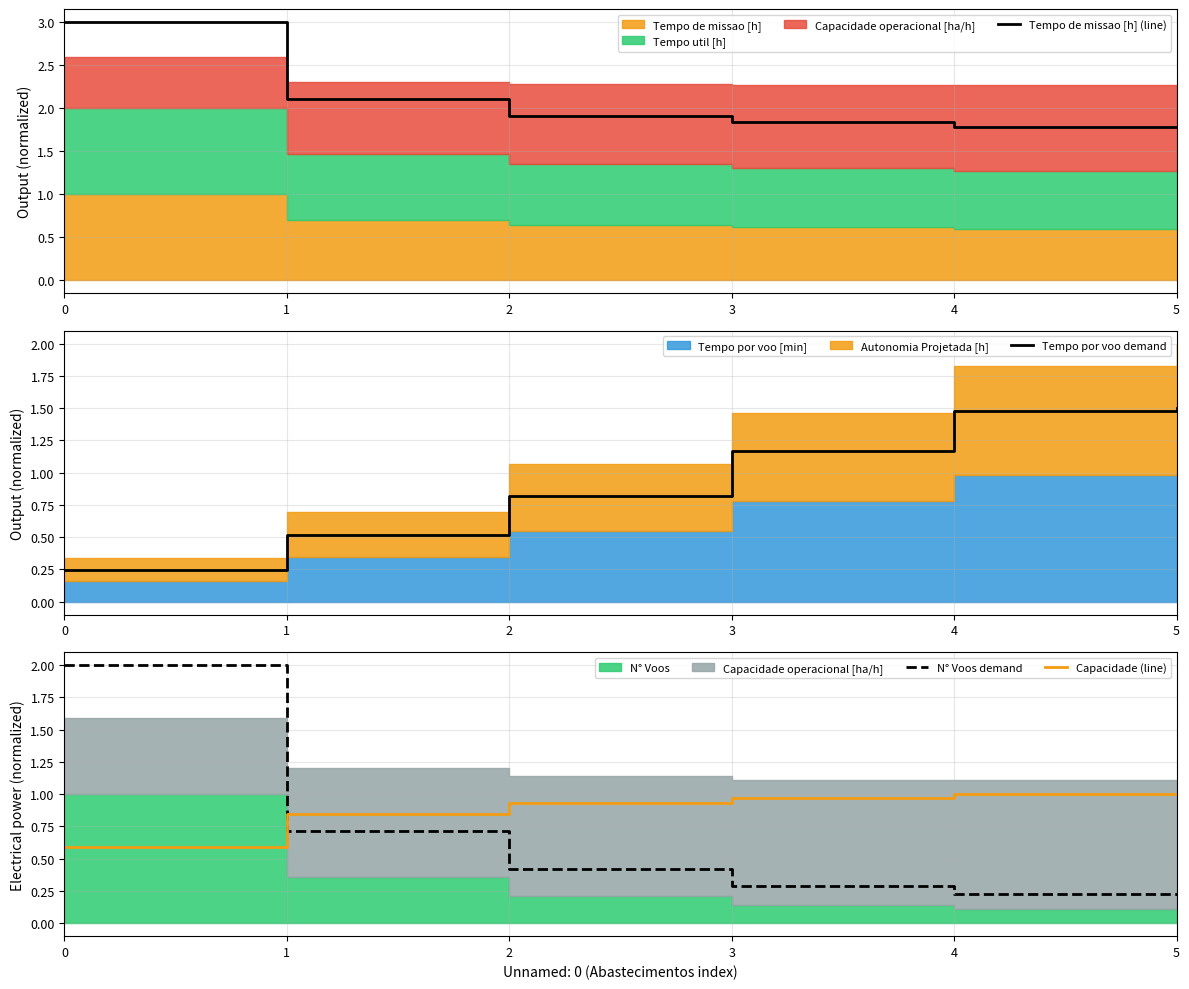

Which series changed the most between 0 and 5?

N° Voos demand